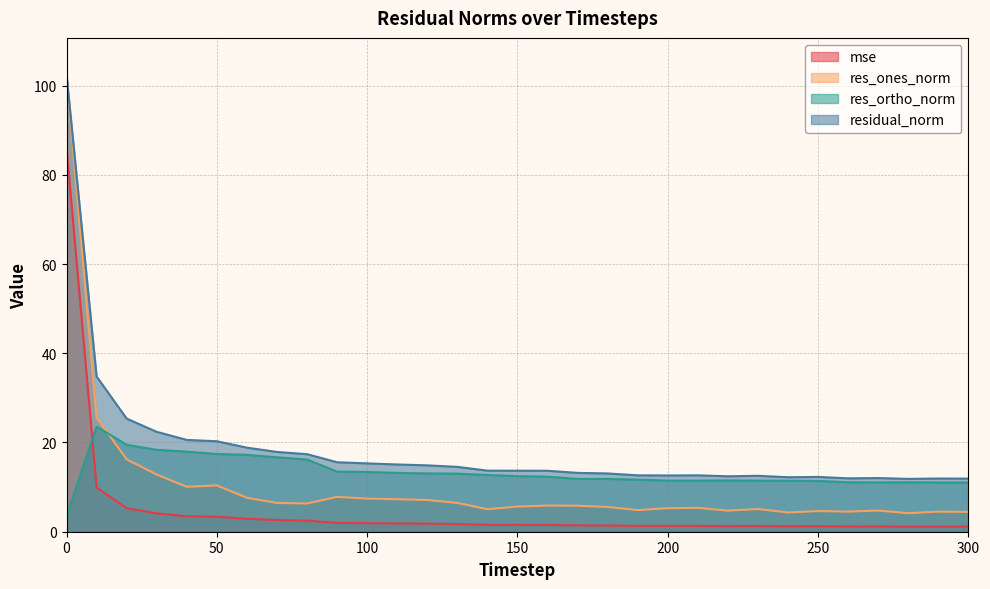

The value of res_ones_norm at 120 is 7.1. True or false?

True